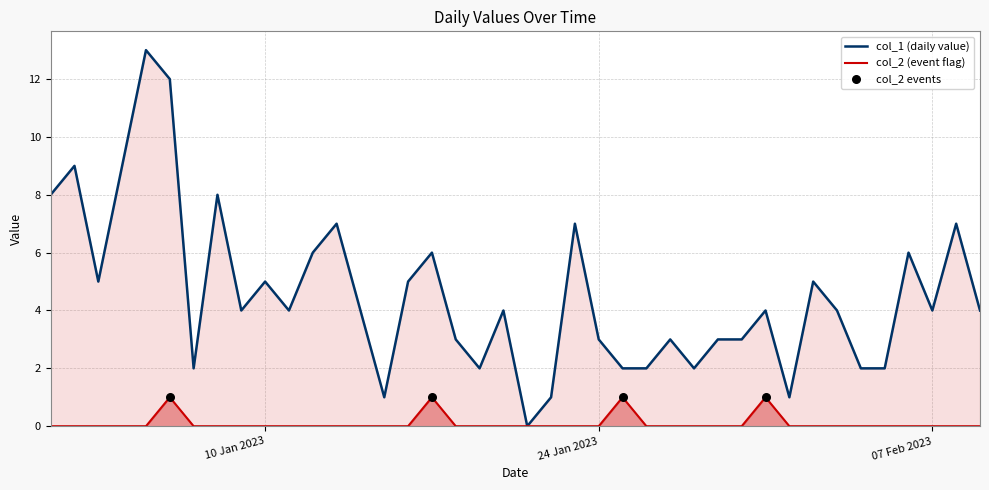

Is the value of col_1 at 2023-02-01 greater than the value of col_2 at 2023-01-19?

Yes